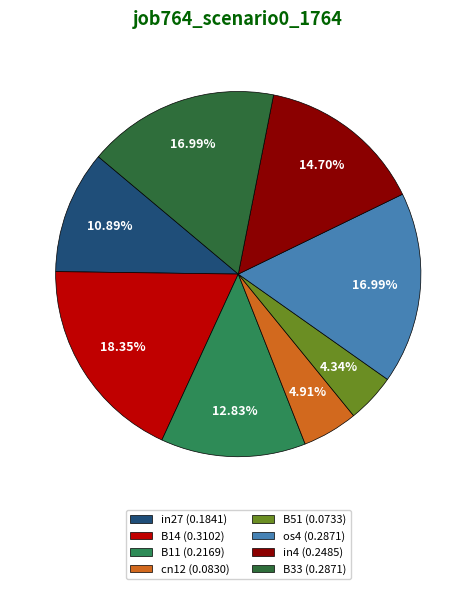

What percentage is the os4 slice, to the nearest percent?

17%